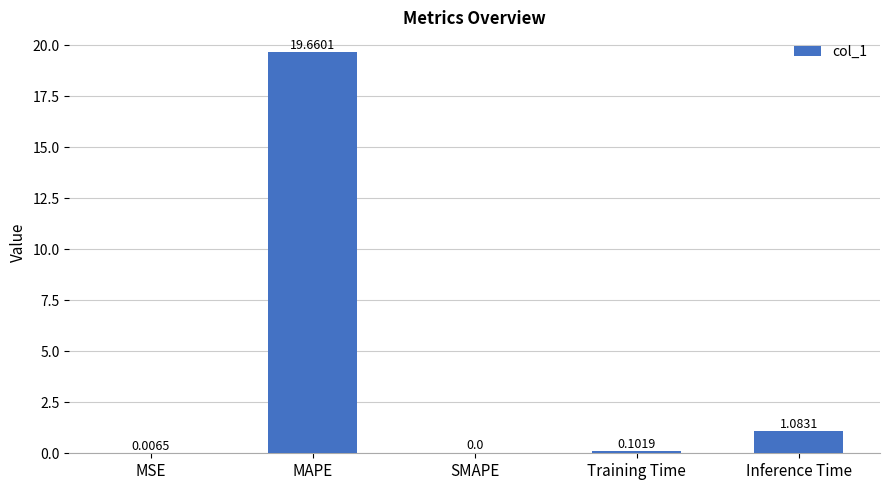

Where is the data nearest to the value 9?

Inference Time